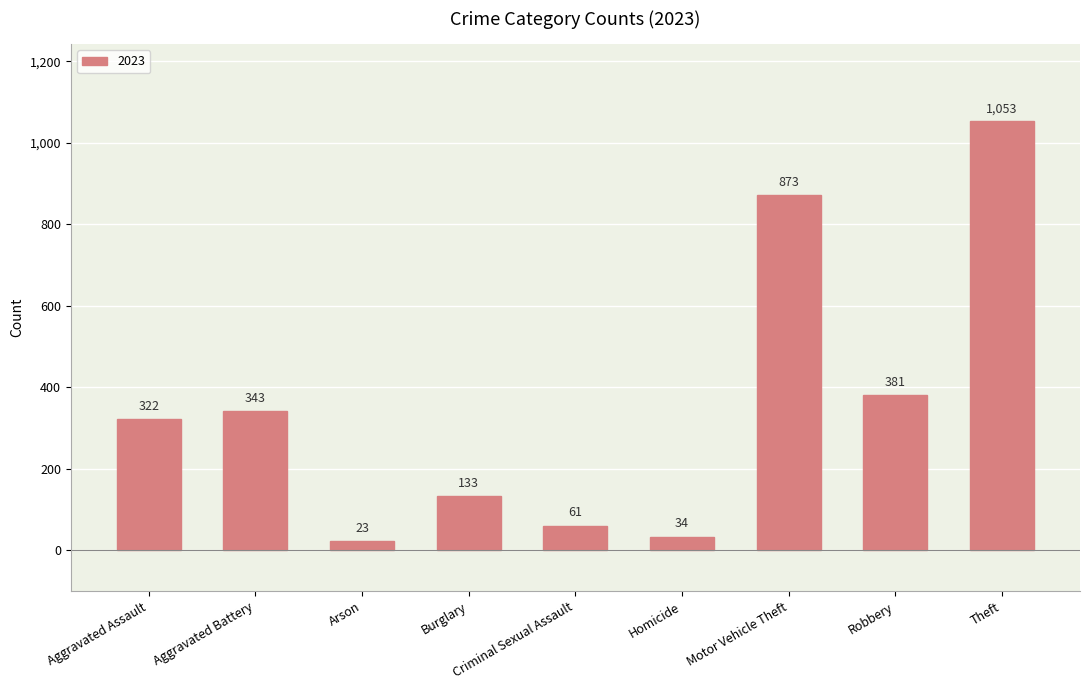

What is the smallest value displayed?

23